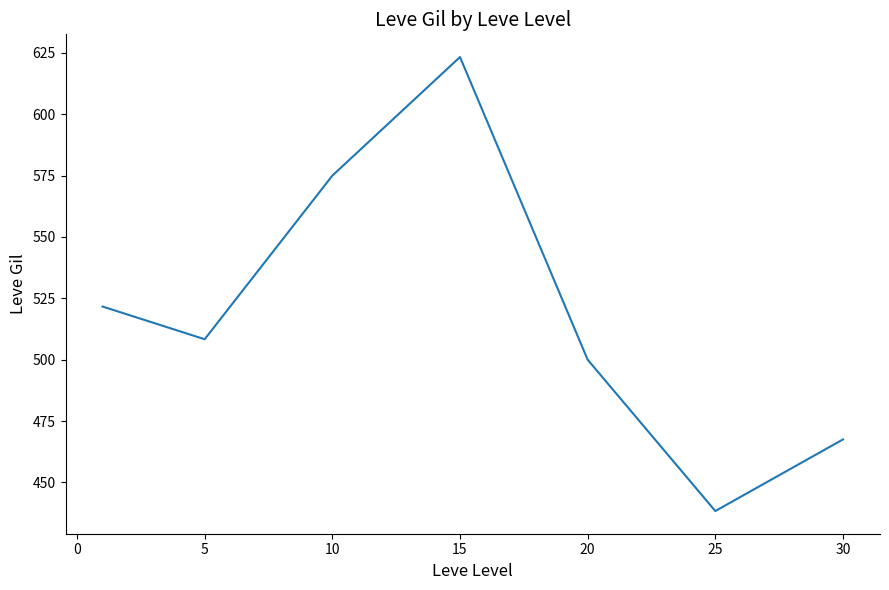

True or false: there are more than 0 points higher than both neighbors.

True